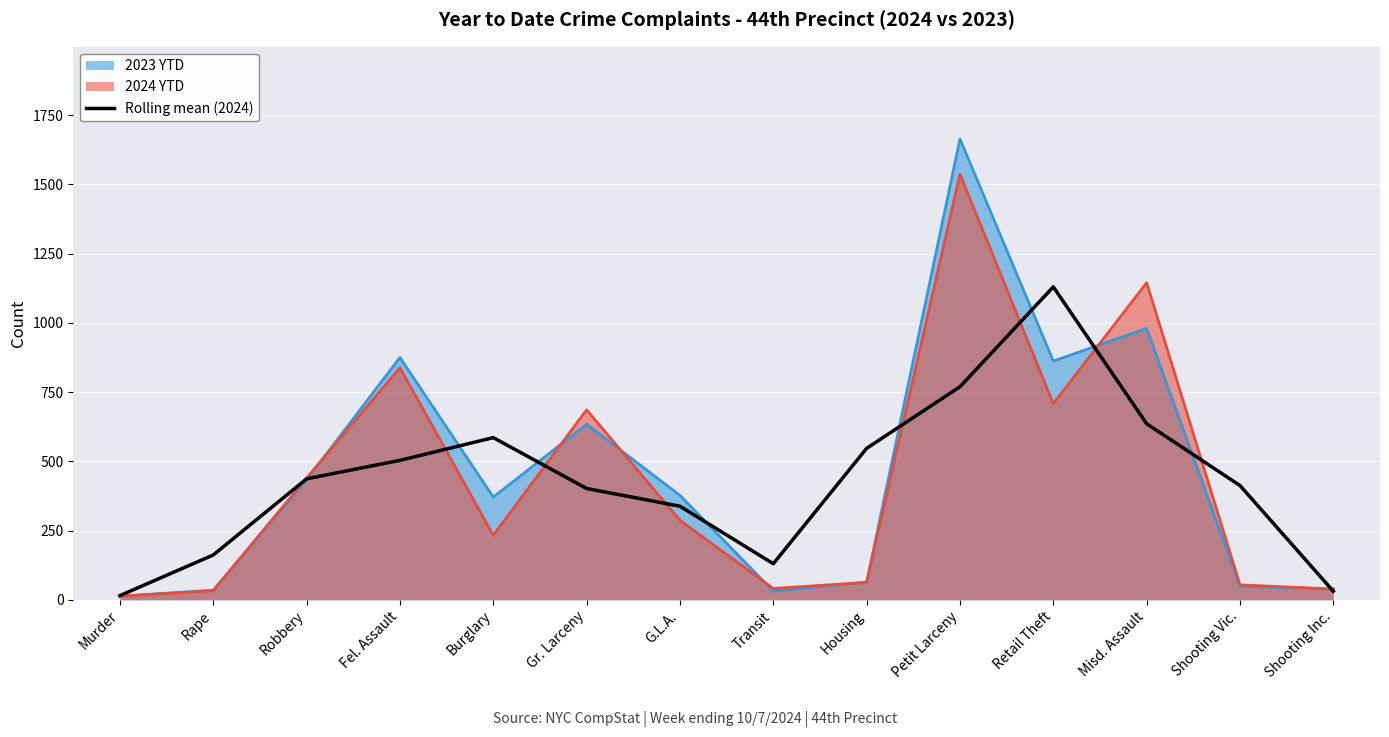

What position from the left is Burglary?

5